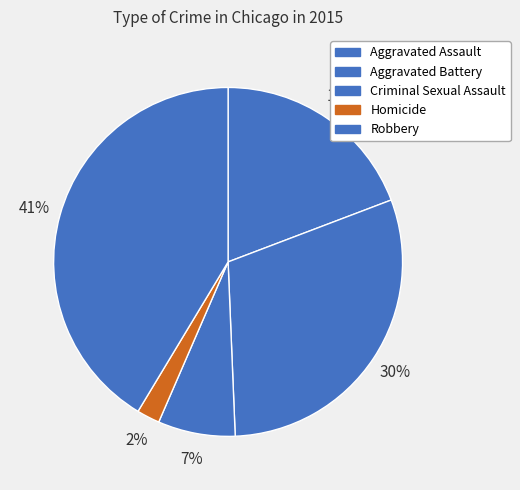

What percentage is the Aggravated Battery slice, to the nearest percent?

30%